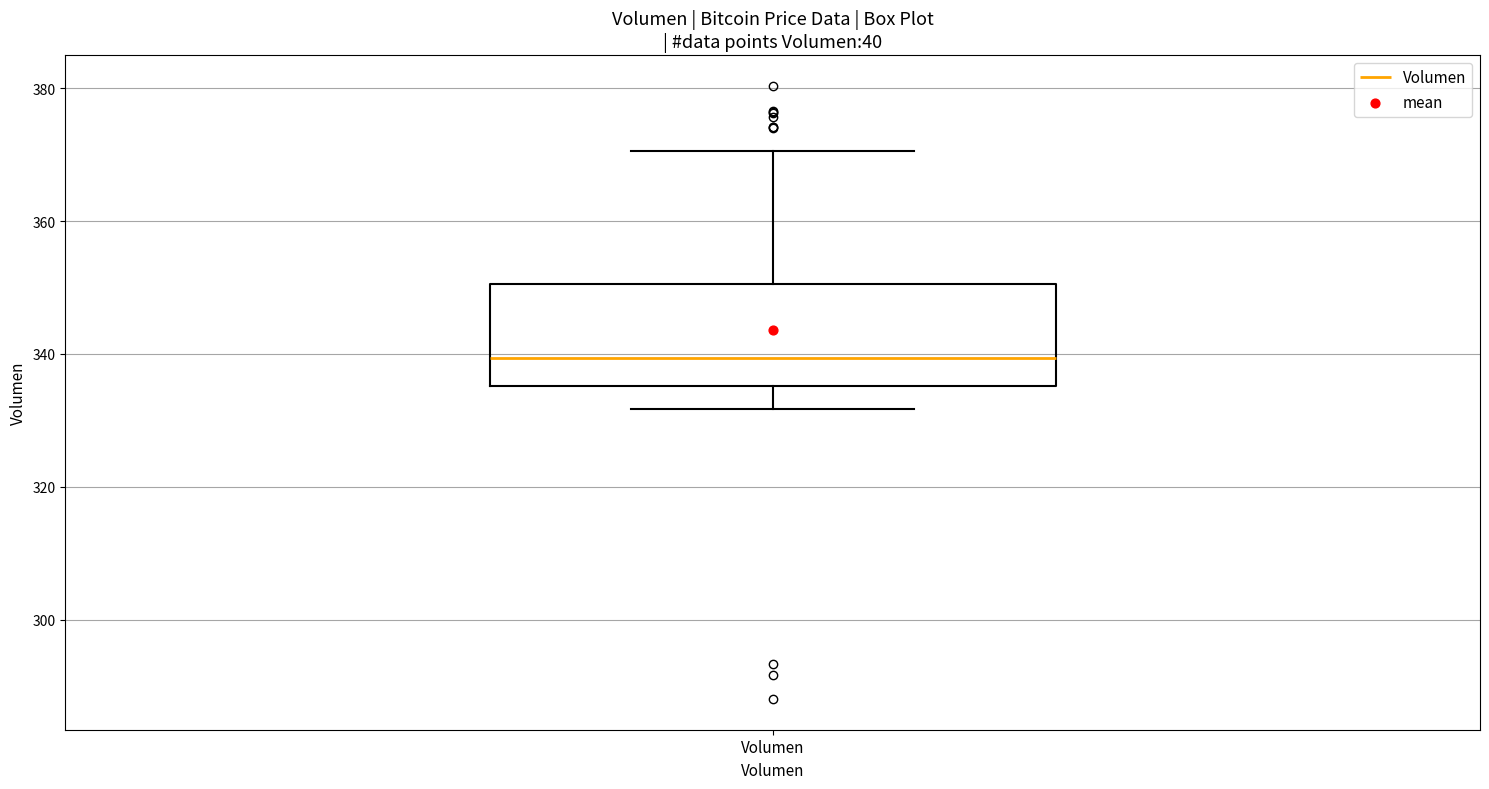

Read this box plot against the y-axis: the position of the median line, the range covered by the box, and the ends of both whiskers. The values are not printed on the chart, so give them approximately, as read against the axis.

median 340, box 336 to 350, whiskers 332 to 370